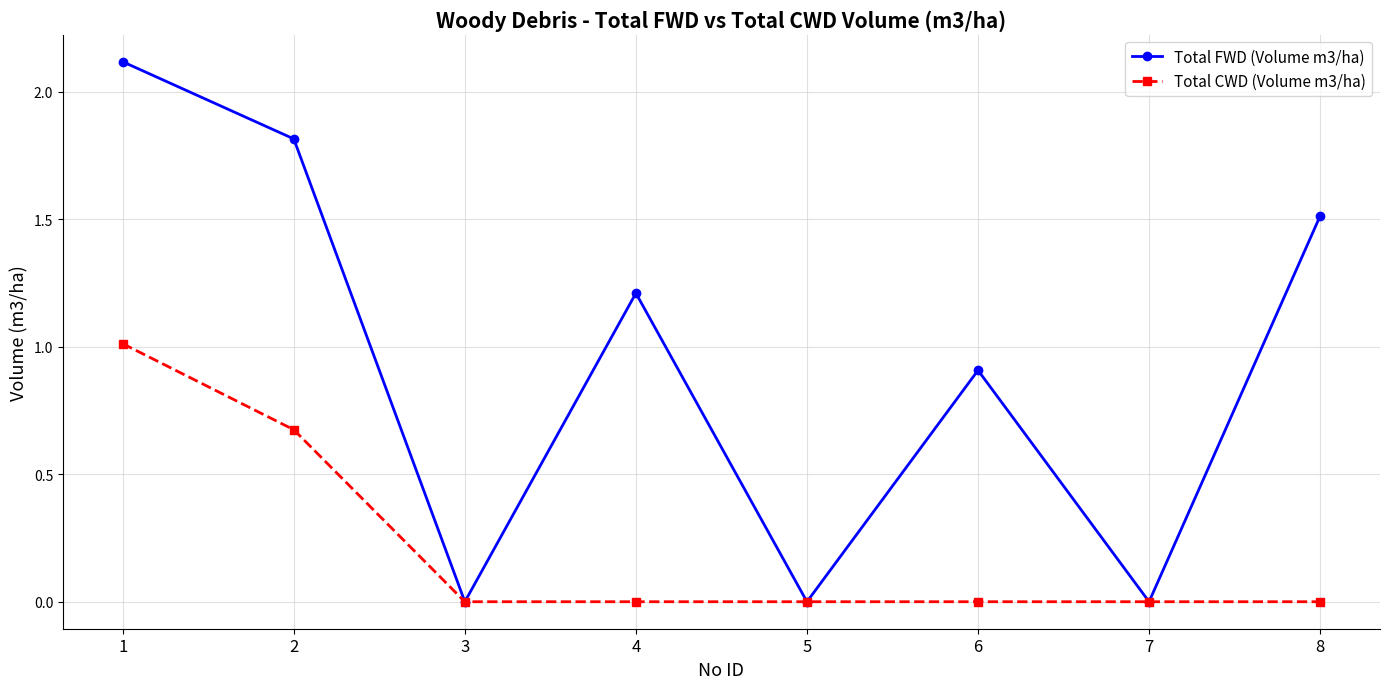

Which category has the highest value across all series?

1